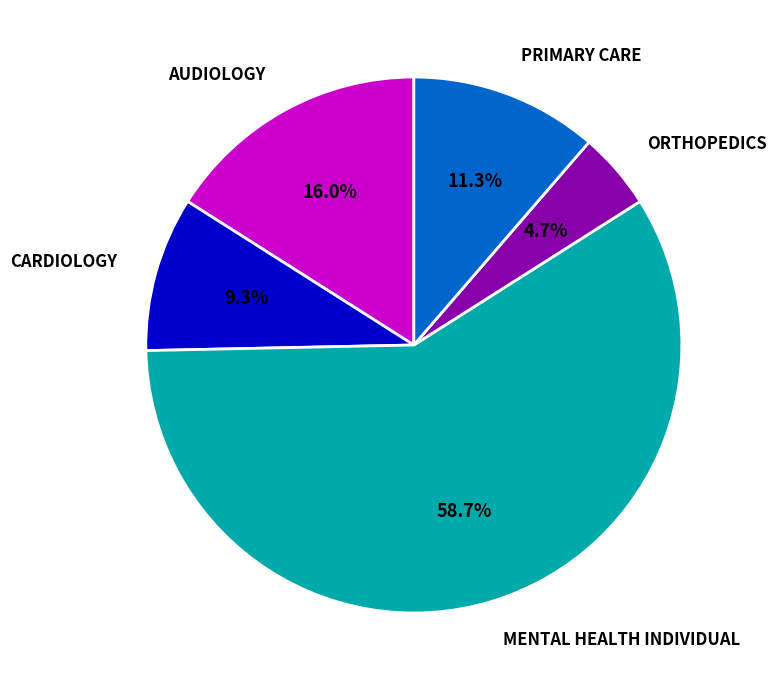

What percentage is the MENTAL HEALTH INDIVIDUAL slice, to the nearest percent?

59%